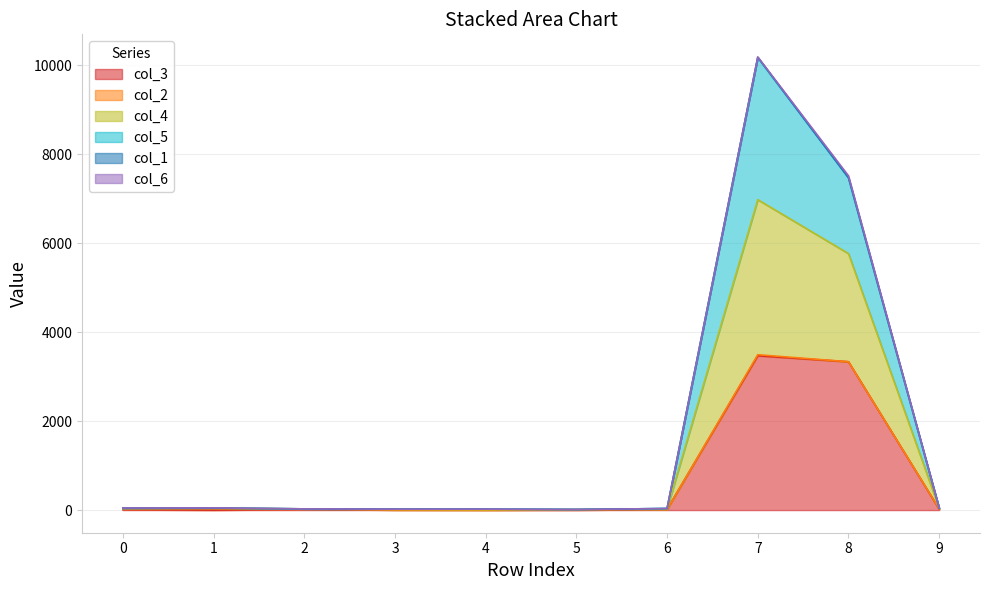

The col_3 series shows 10 at 0. True or false?

True